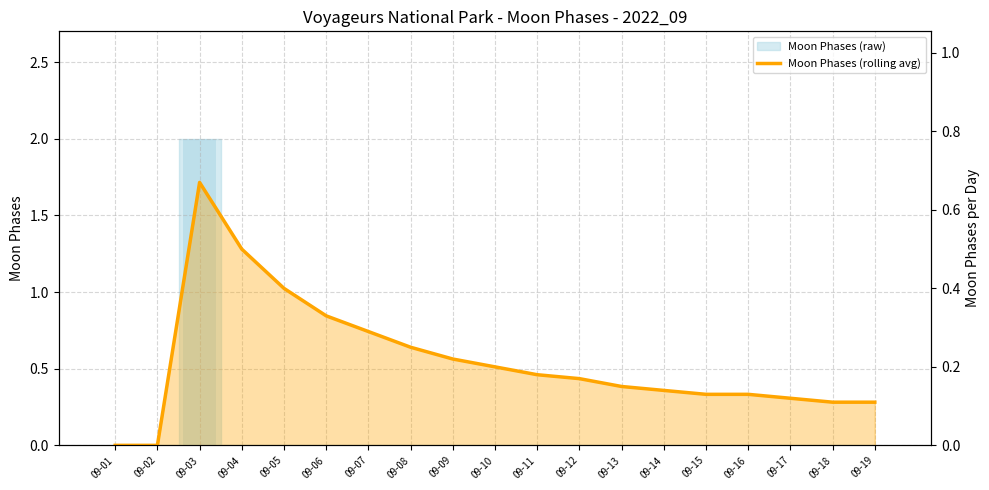

Is it true that the value at 09-15 is 0.2?

False